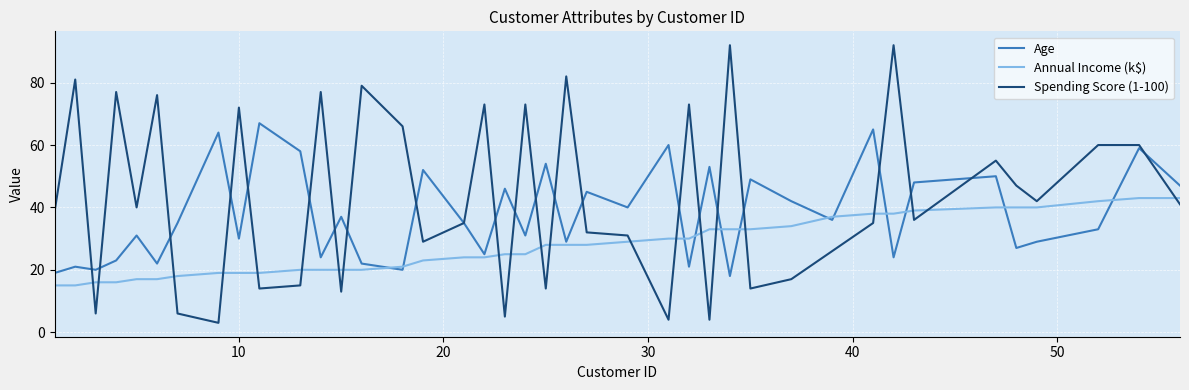

List the series in order of their peak value, lowest first.

Annual Income (k$), Age, Spending Score (1-100)